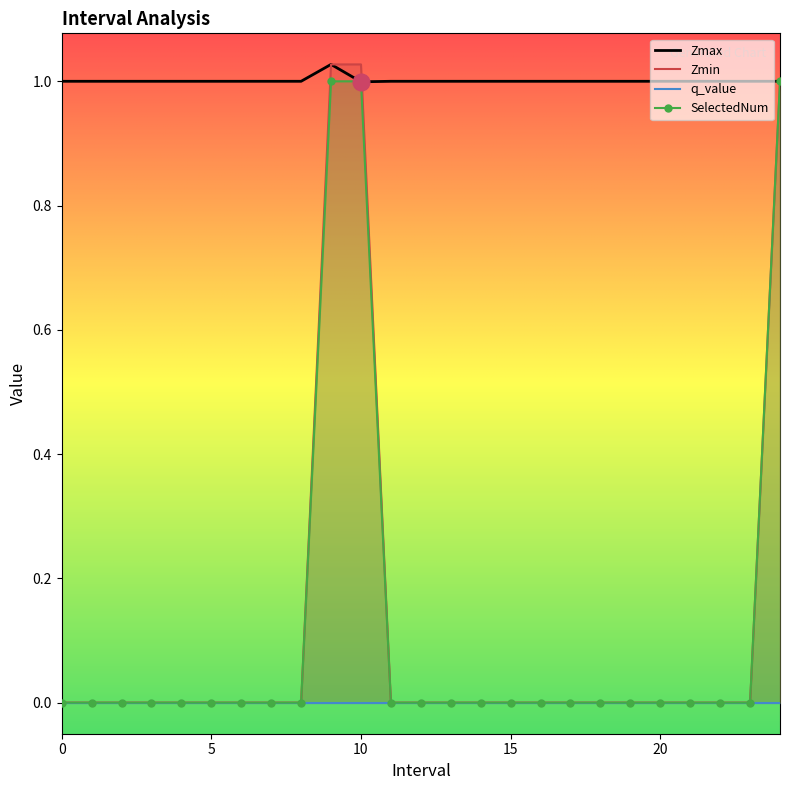

Which series changed the most between 5 and 15?

Zmax